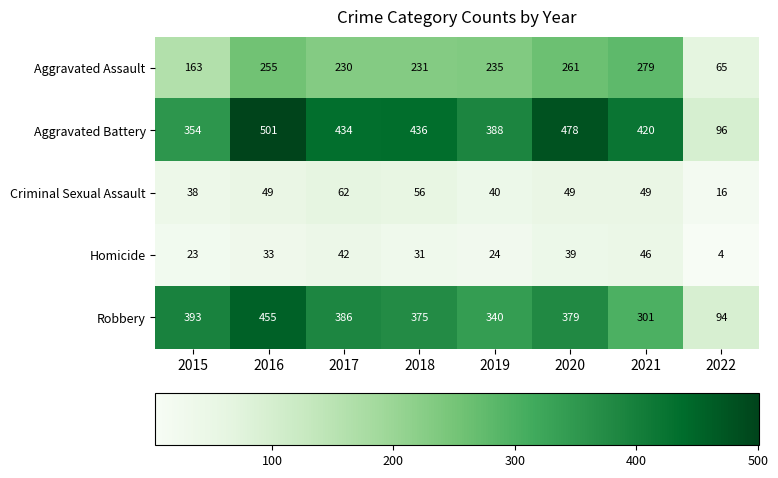

What is the total value across all series at 2020?

1206